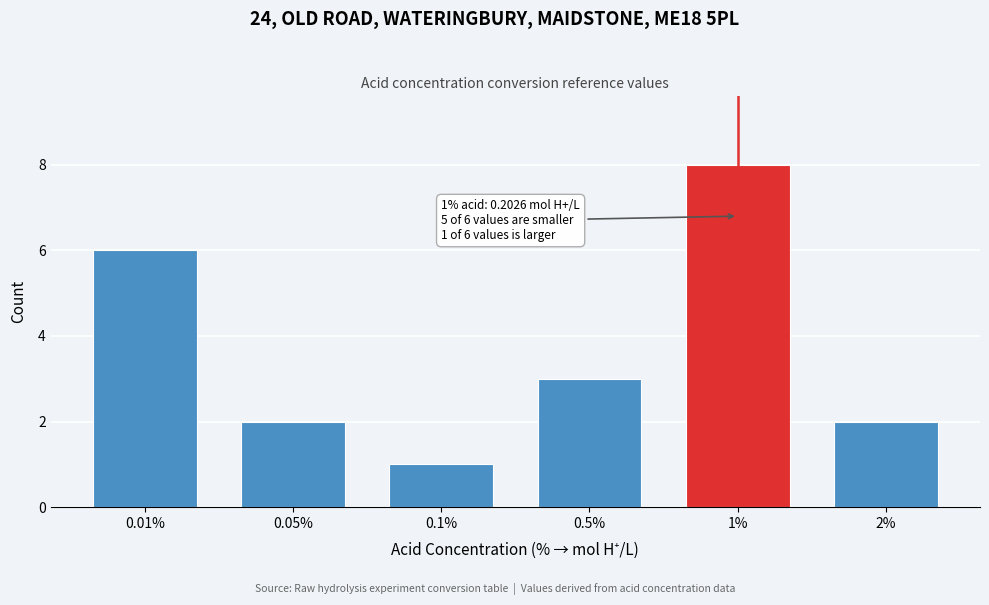

Reading left to right, list all the values displayed in this chart.

6	2	1	3	8	2